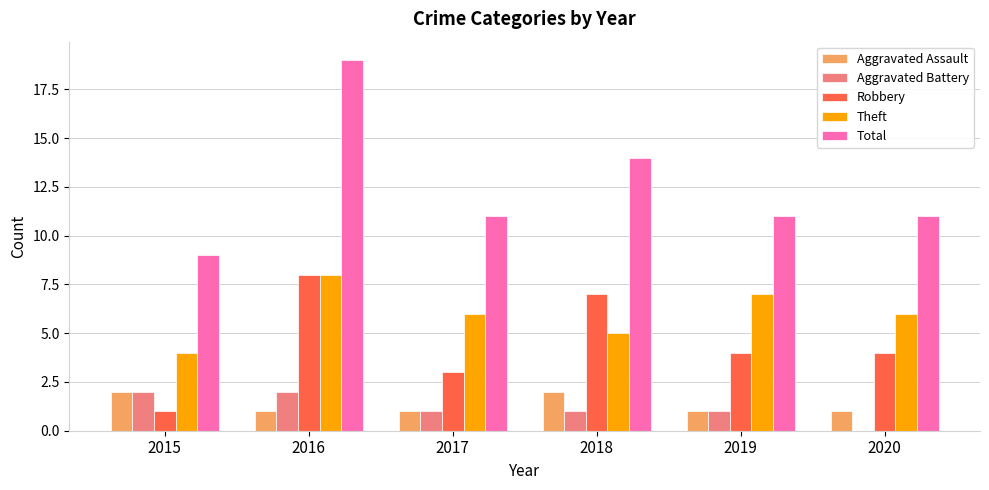

Reading left to right, what are all the values shown in this chart?

Aggravated Assault: 2015=2	2016=1	2017=1	2018=2	2019=1	2020=1
Aggravated Battery: 2015=2	2016=2	2017=1	2018=1	2019=1	2020=0
Robbery: 2015=1	2016=8	2017=3	2018=7	2019=4	2020=4
Theft: 2015=4	2016=8	2017=6	2018=5	2019=7	2020=6
Total: 2015=9	2016=19	2017=11	2018=14	2019=11	2020=11